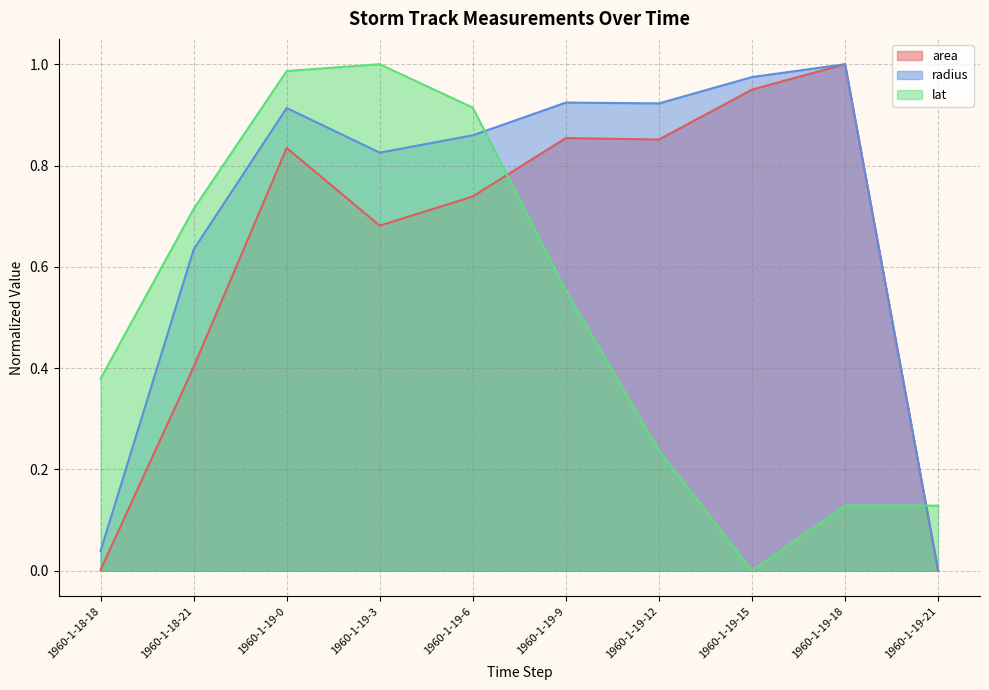

Which has a higher value, 1960-1-19-12 or 1960-1-19-21?

1960-1-19-12